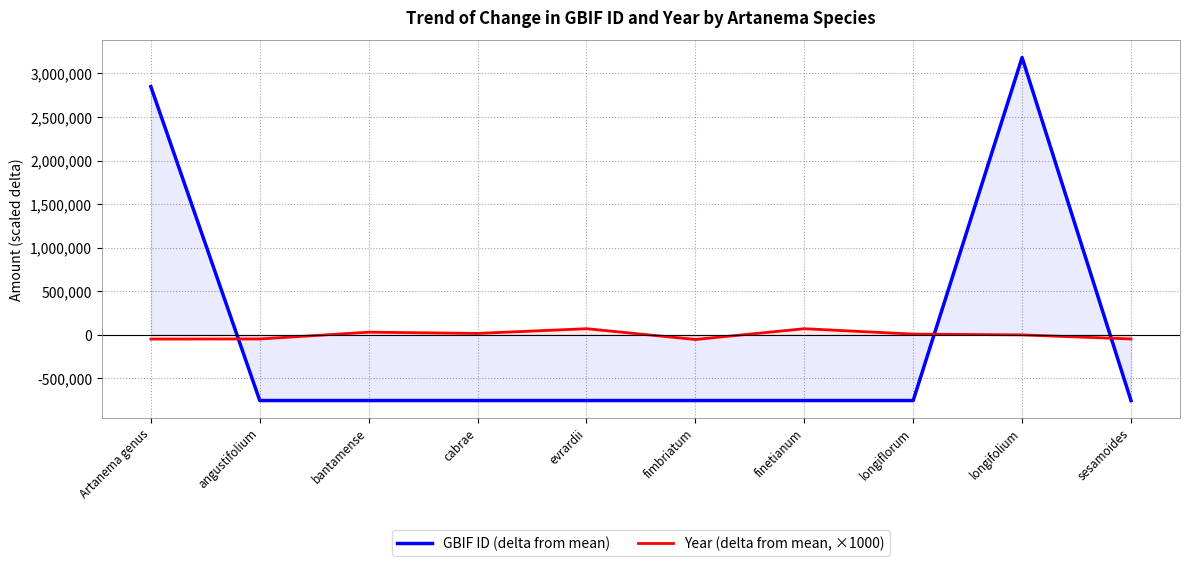

The GBIF ID (delta from mean) series shows 2849177.2 at Artanema genus. True or false?

True